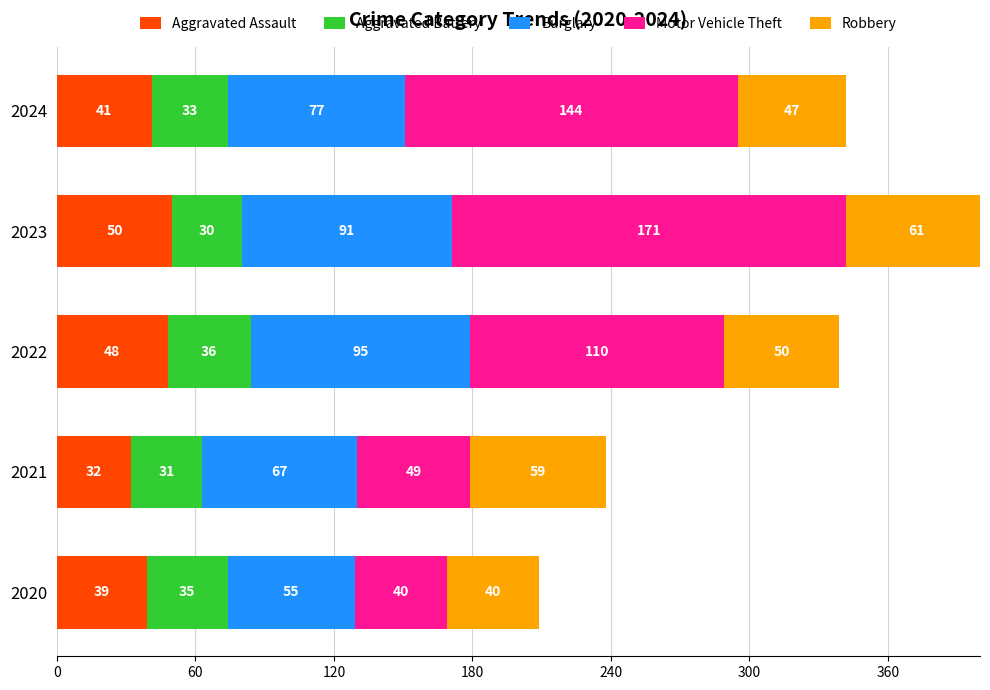

At which label does Aggravated Assault reach its peak?

2023